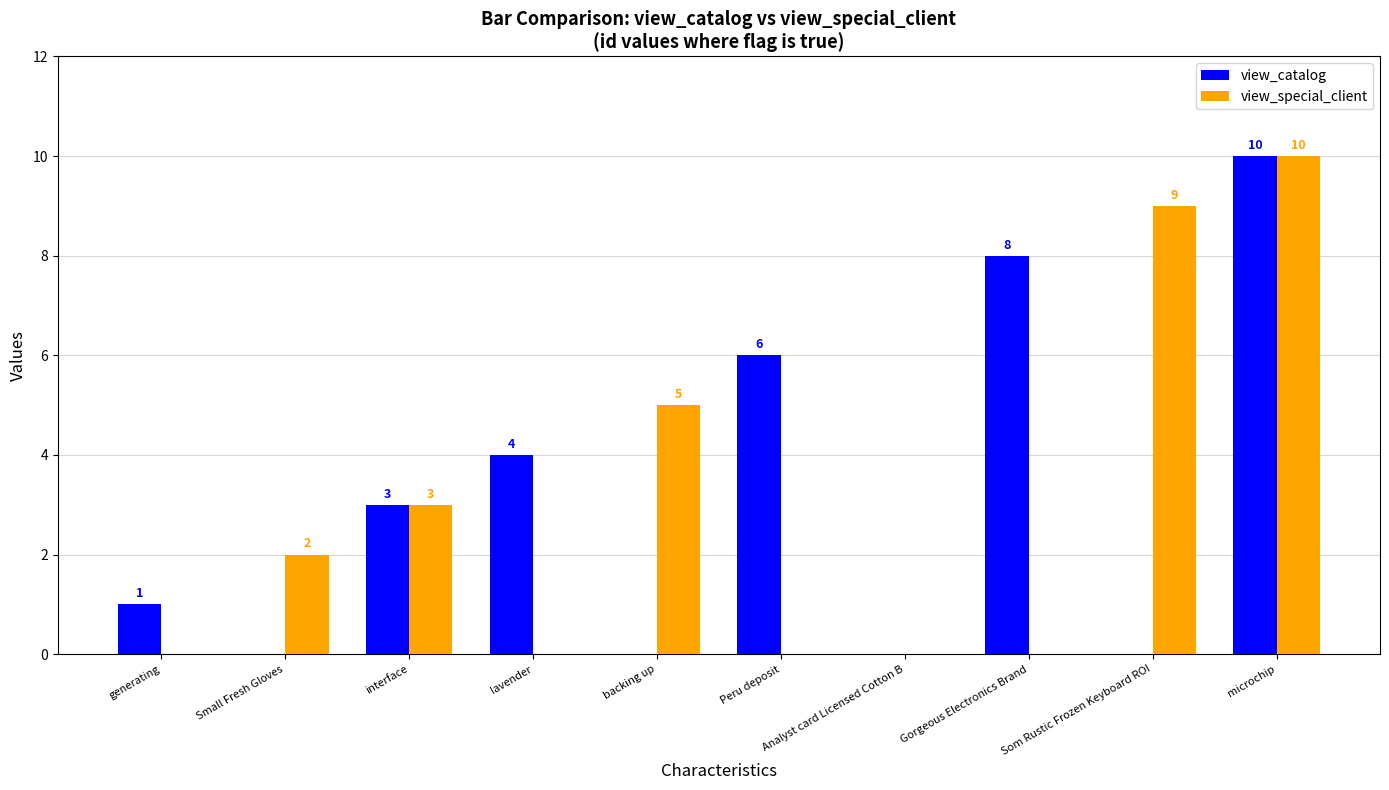

The value of view_catalog at Peru deposit is 10. True or false?

False